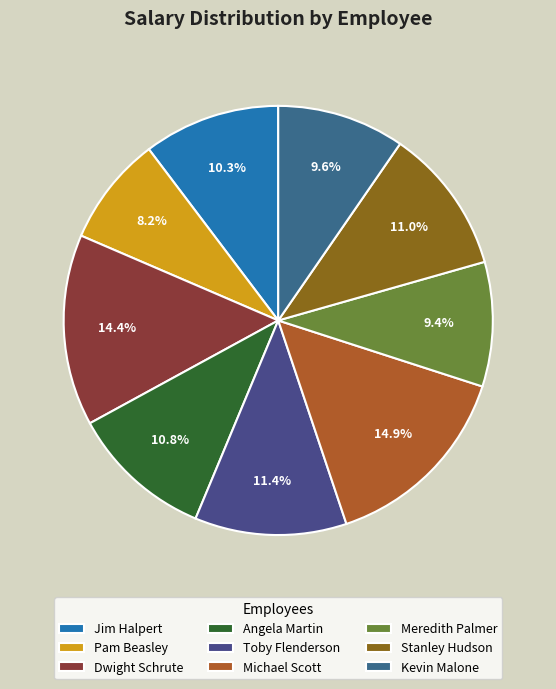

To the nearest percent, what is the average slice percentage?

11%